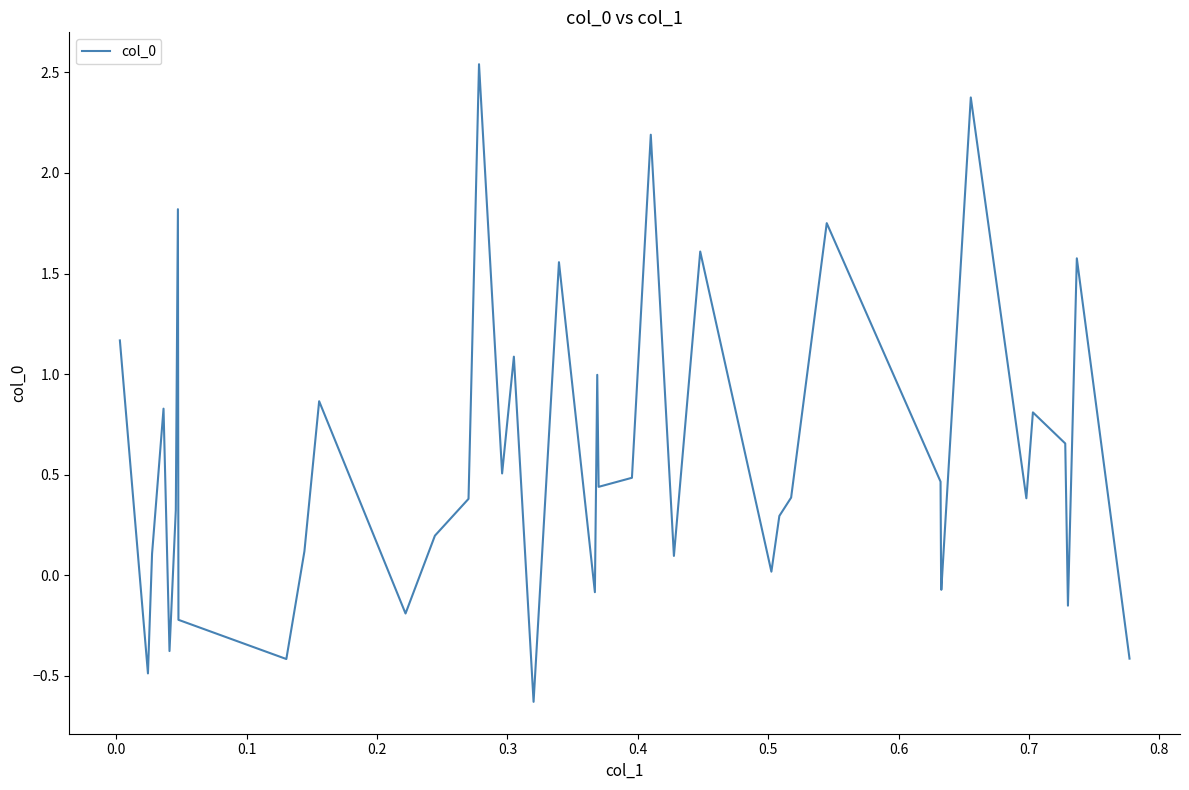

How many lines are shown in the chart?

1